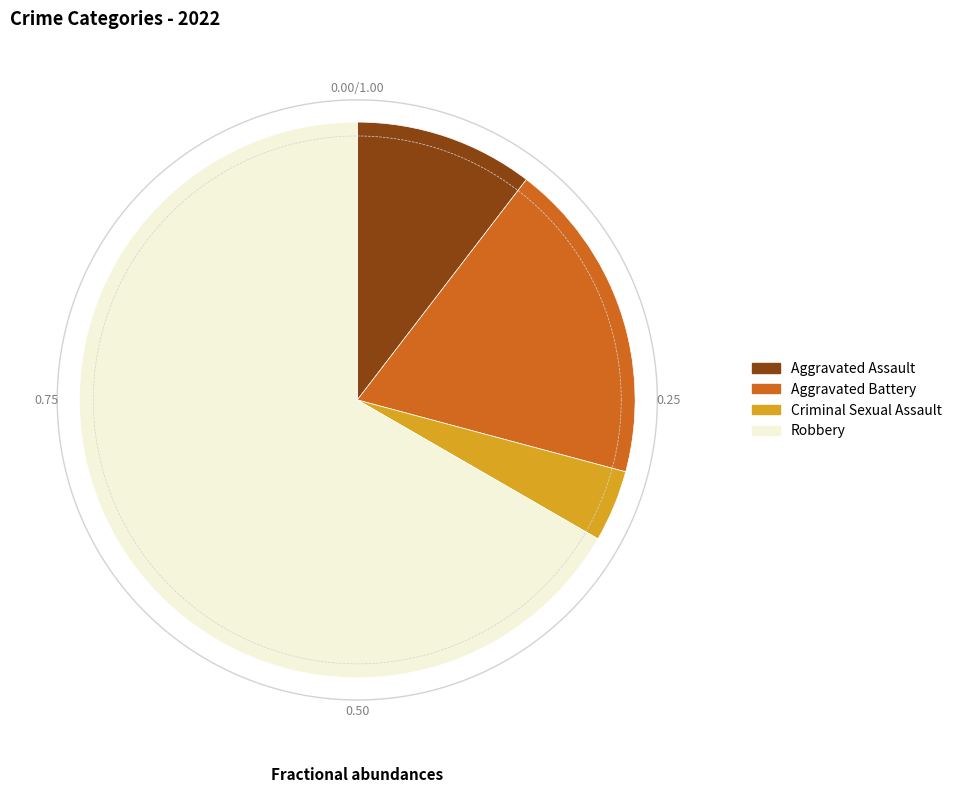

To the nearest percent, what is the combined percentage of Criminal Sexual Assault and Aggravated Battery?

23%